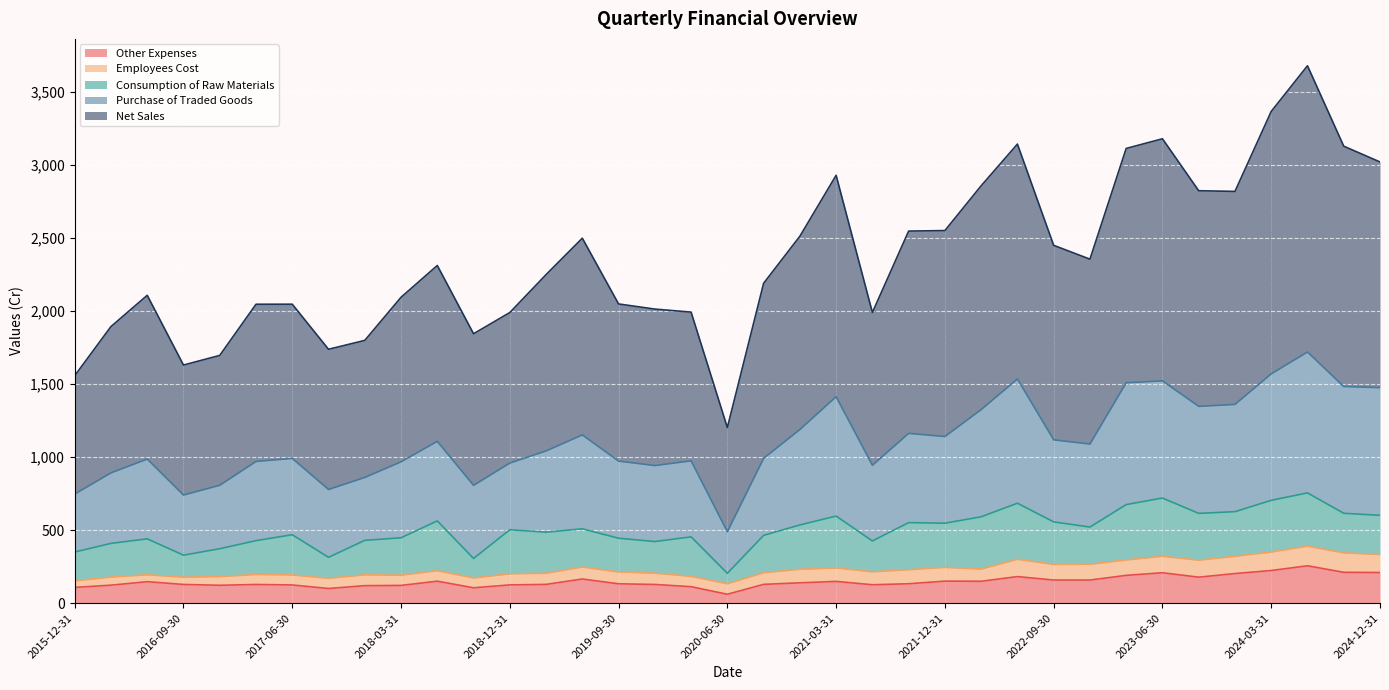

Read the Other Expenses value at 2024-06-30.

256.0